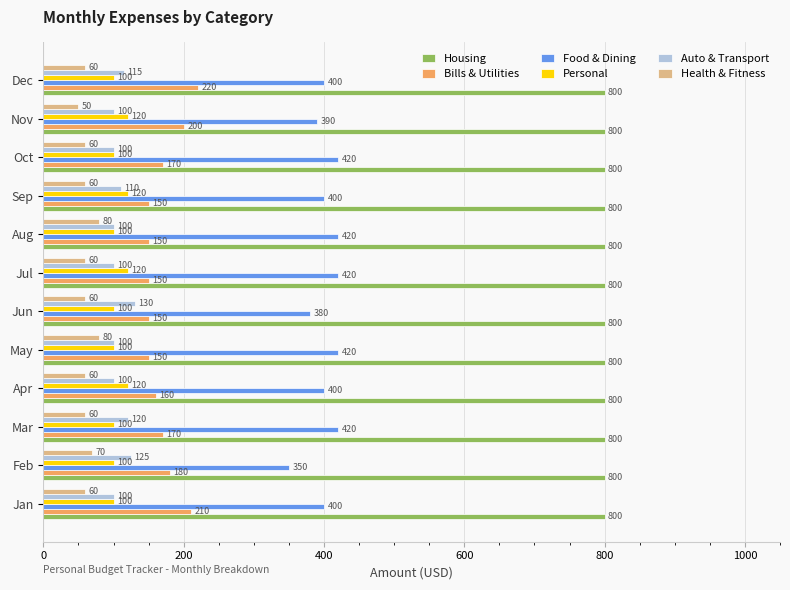

What is the difference between the highest and lowest values at Sep?

740